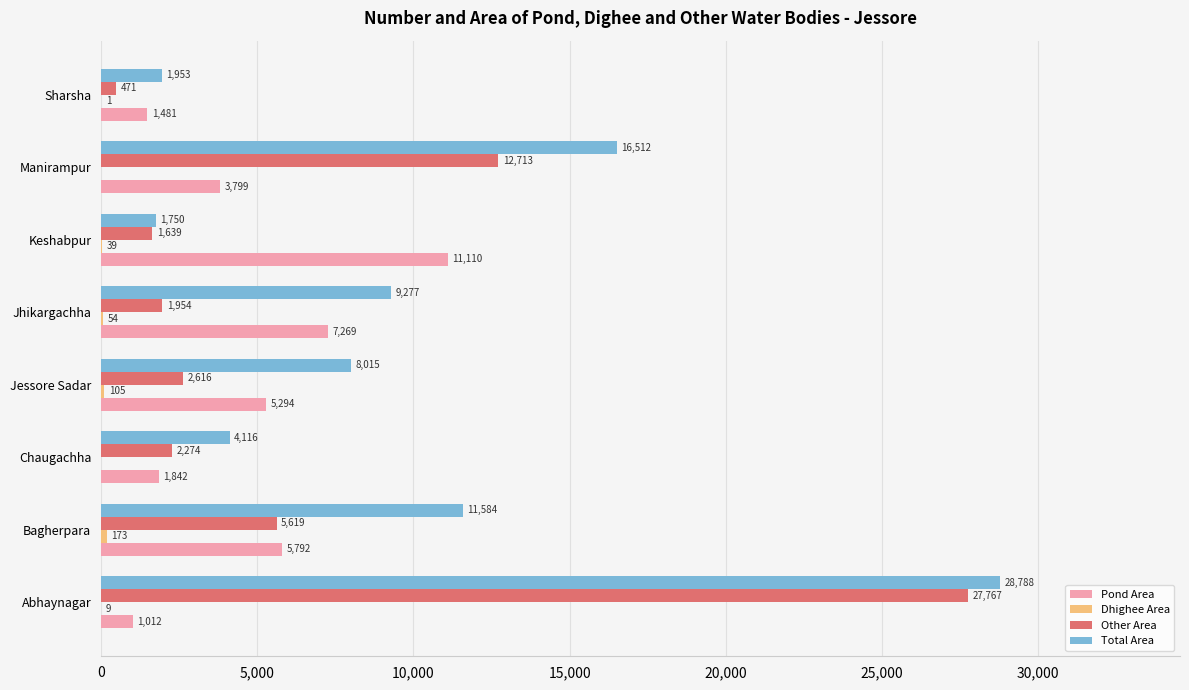

True or false: Other Area has a value of 5619 at Bagherpara.

True